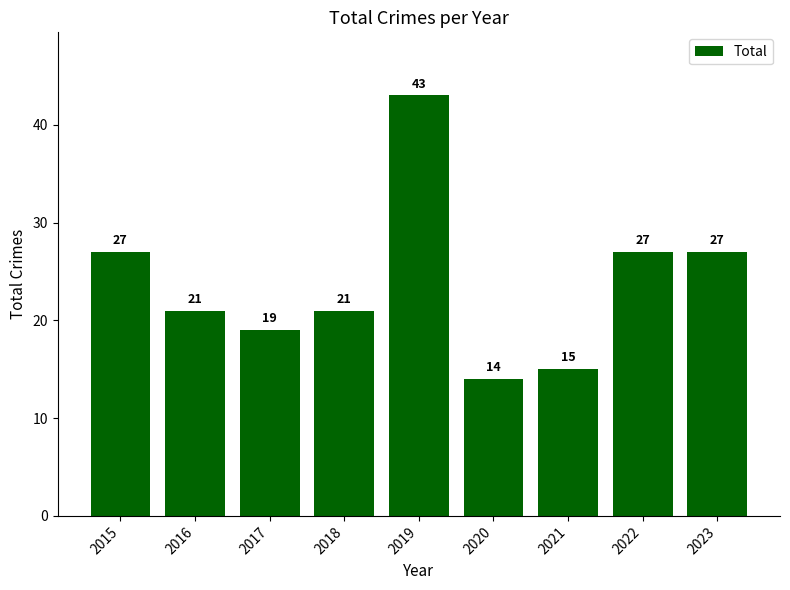

What is the approximate value at 2016, to the nearest 10?

20